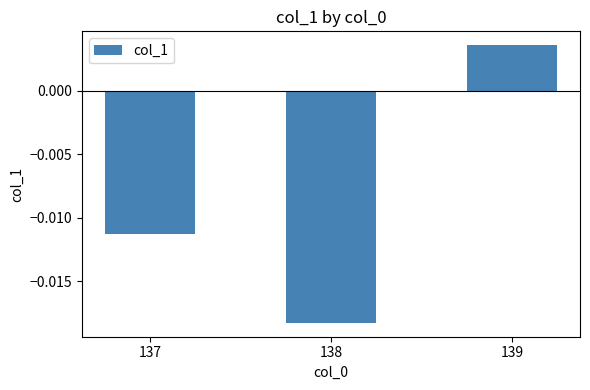

Are the bars horizontal?

No